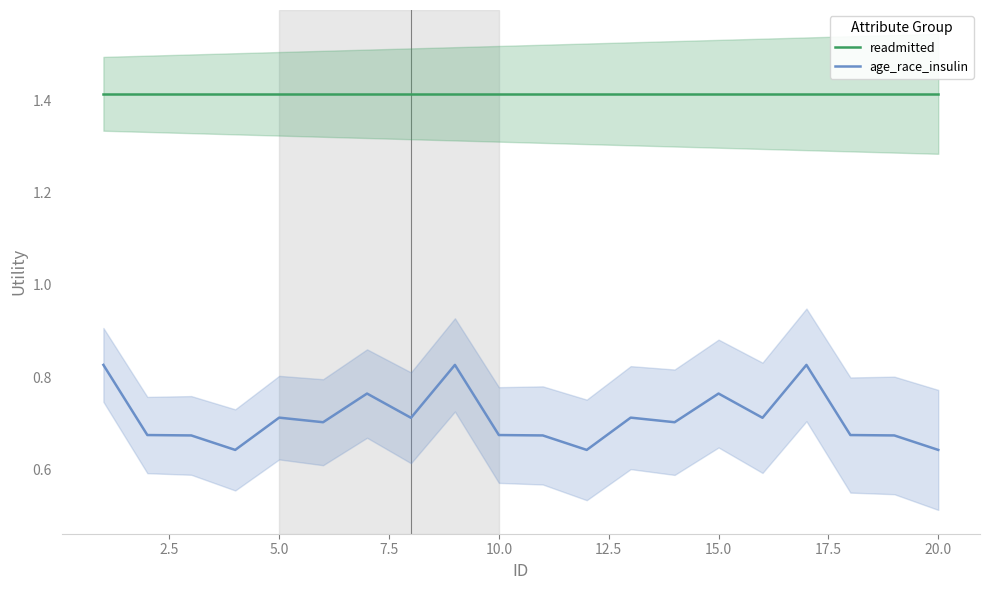

True or false: age_race_insulin has a value of 0.4 at 20.0.

False